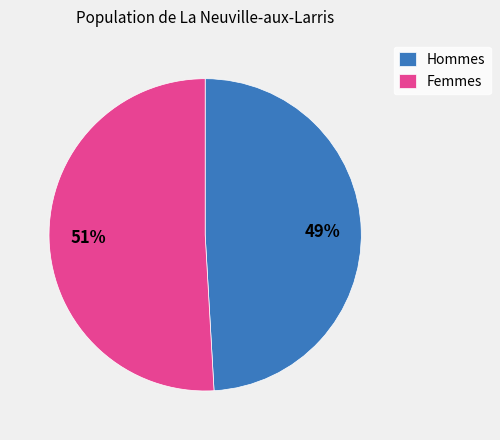

True or false: Femmes accounts for 58% of the total.

False